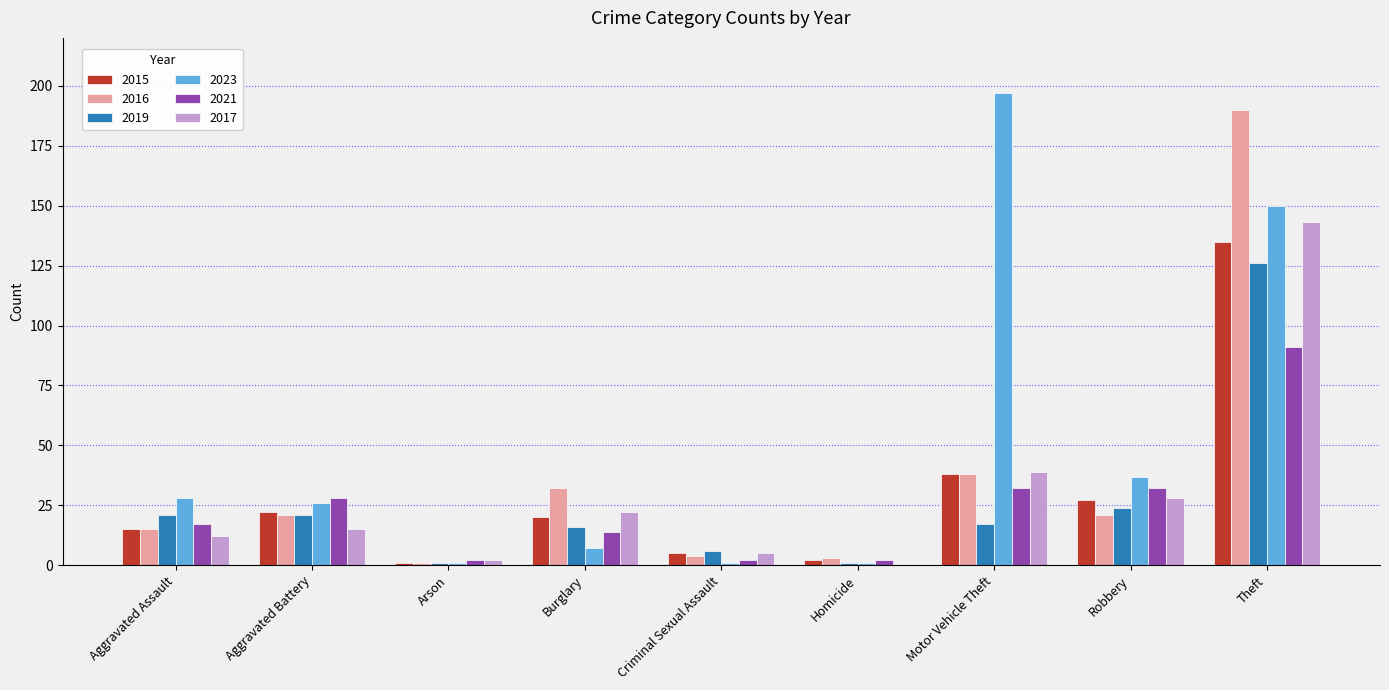

Which series changed the most between Arson and Robbery?

2023